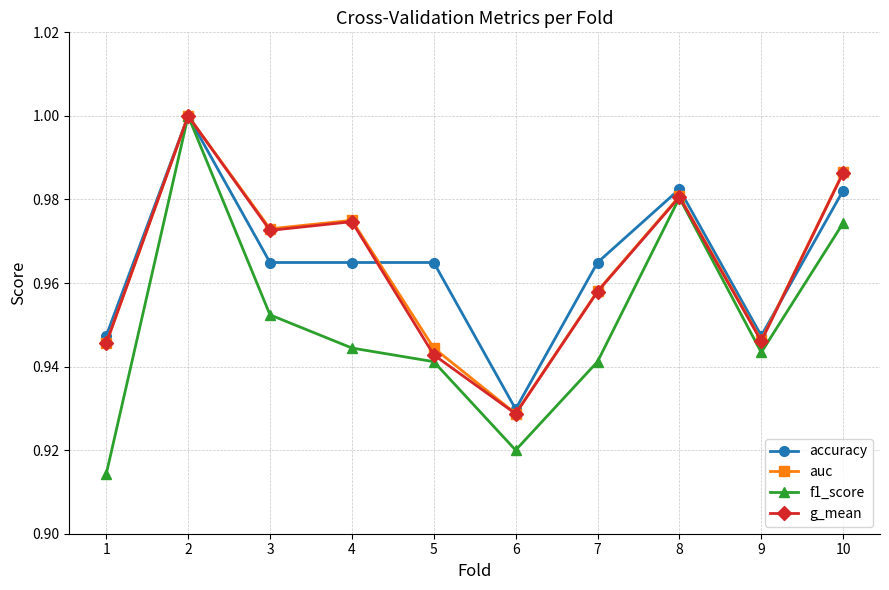

Where is auc nearest to the value 0?

6